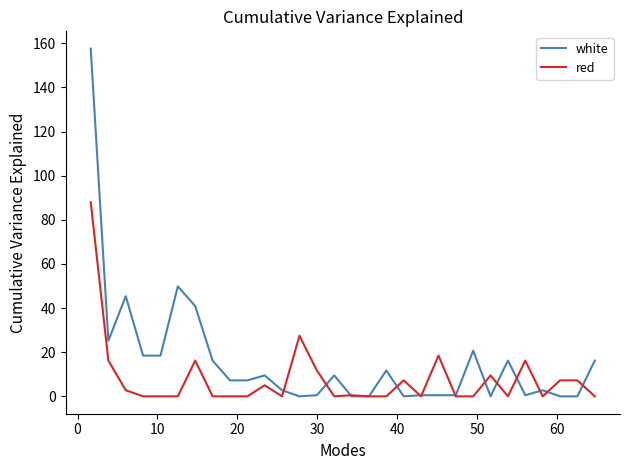

List the series in order of their peak value, lowest first.

red, white